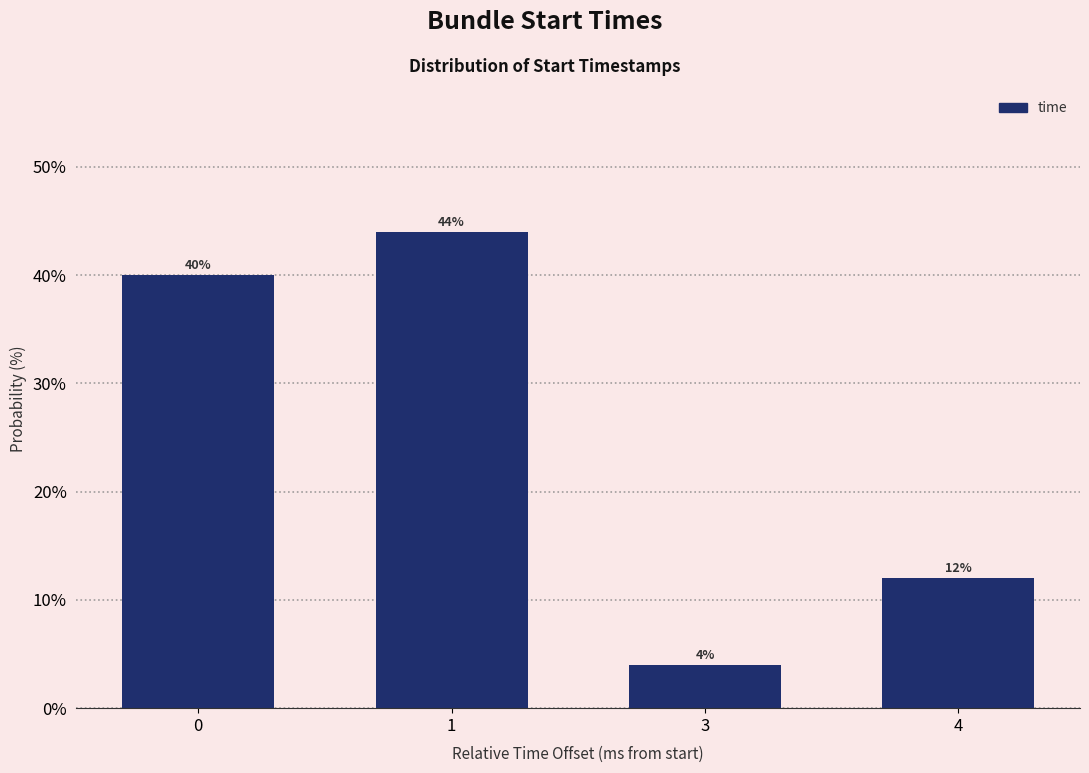

Reading left to right, transcribe all the data shown in this chart.

0=40	1=44	3=4	4=12